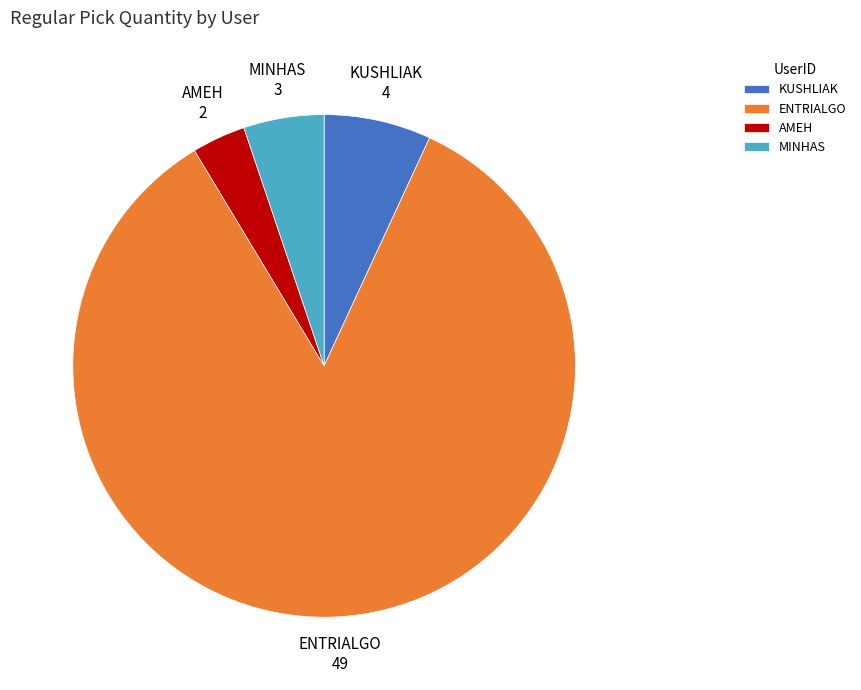

Combined, do MINHAS and KUSHLIAK account for over 50%?

No